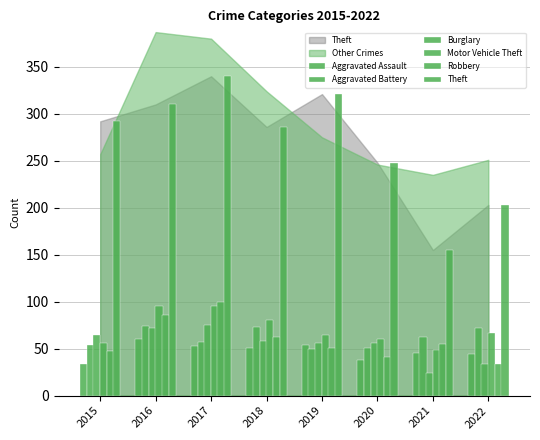

How many groups of bars are there?

8